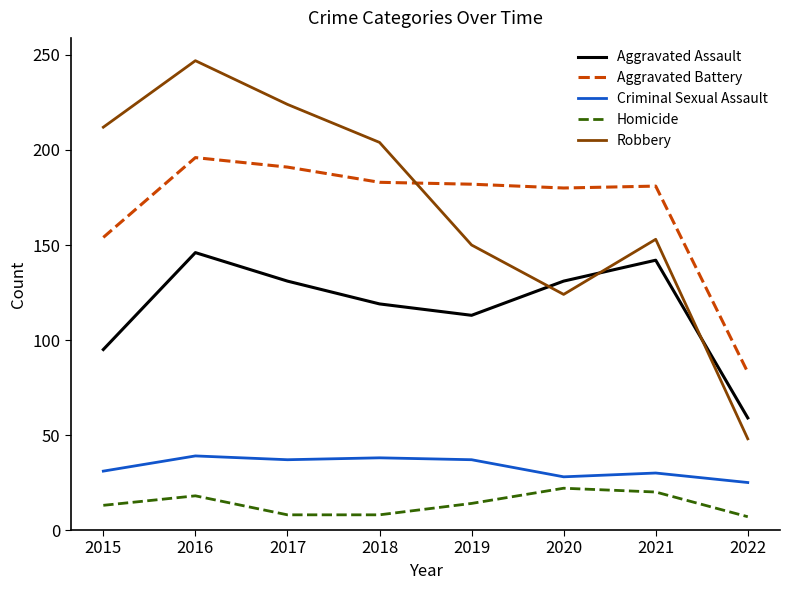

True or false: Homicide has a value of 14 at 2019.

True